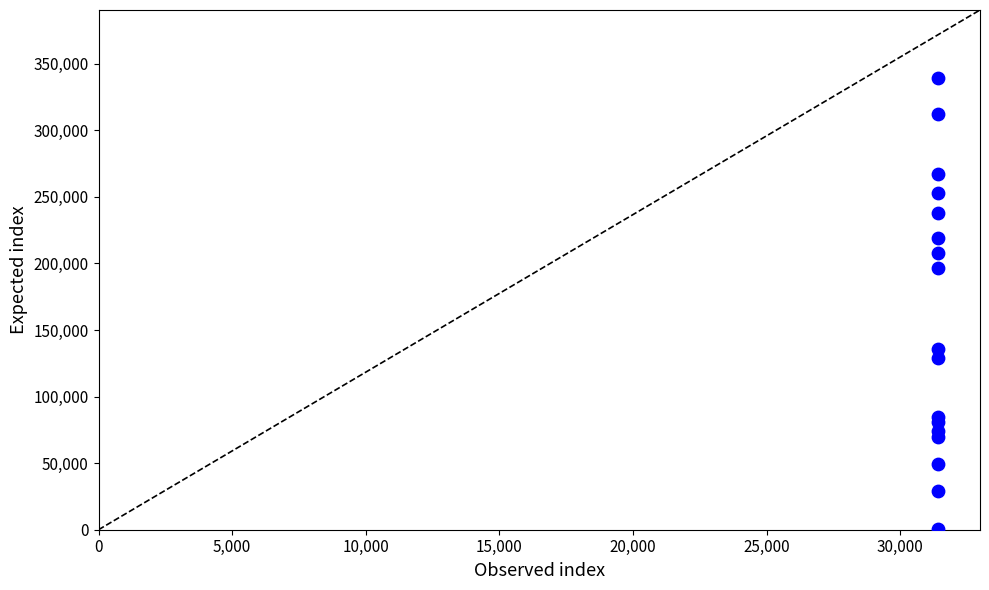

What Y value in the scatter plot is closest to 170000?

196250